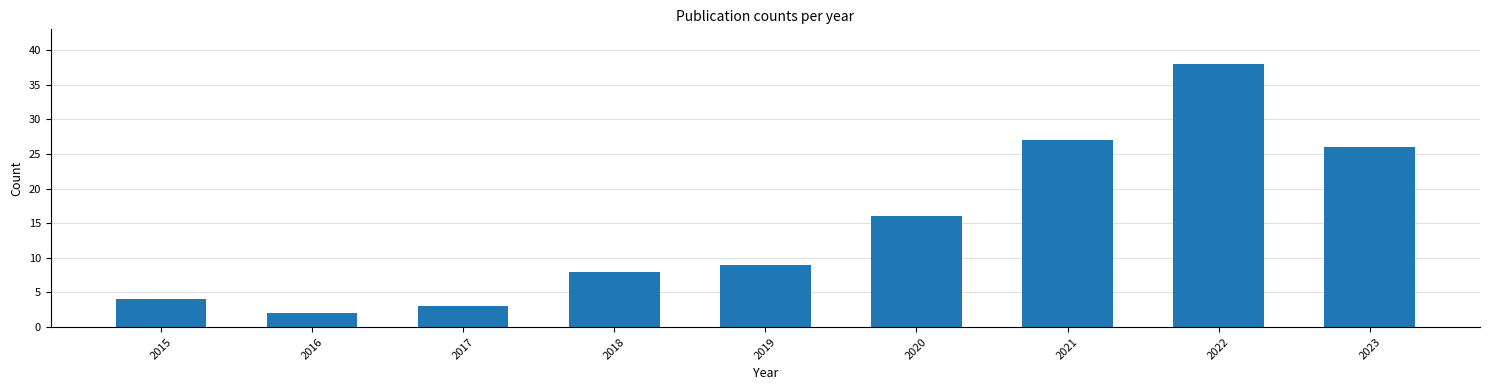

What value does the data have at 2020, to the nearest 10?

20